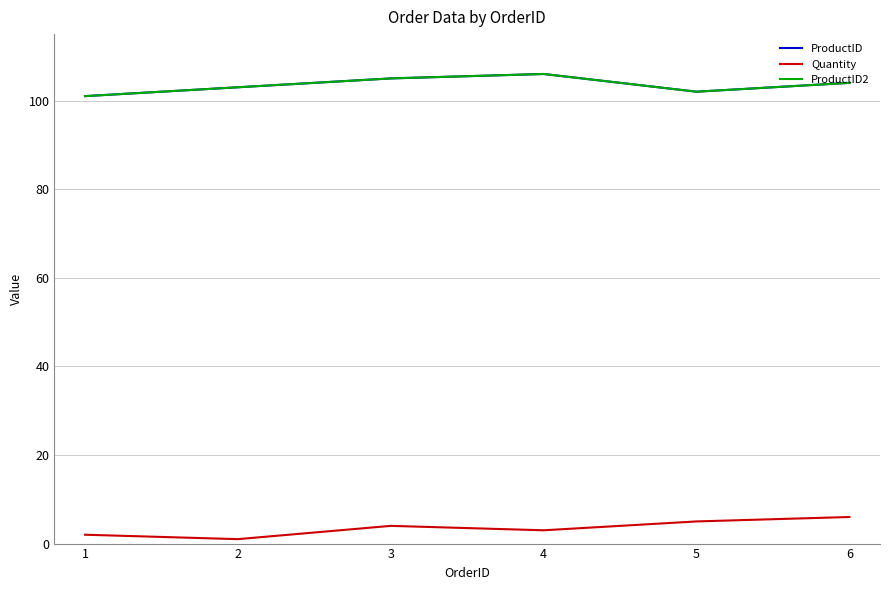

The ProductID2 series shows 22 at 6. True or false?

False